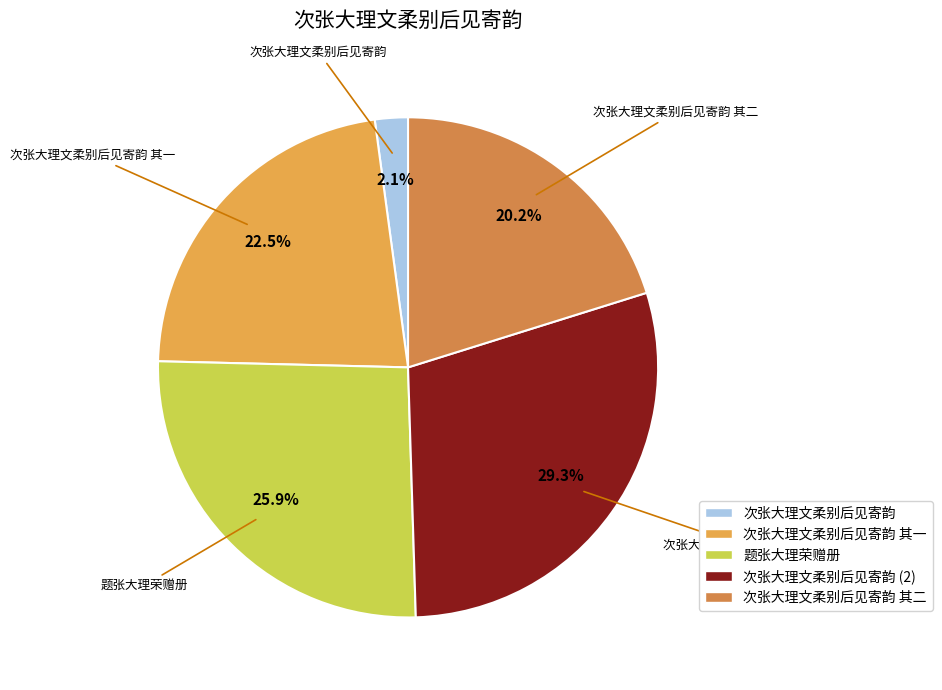

True or false: 题张大理荣赠册 accounts for 32% of the total.

False